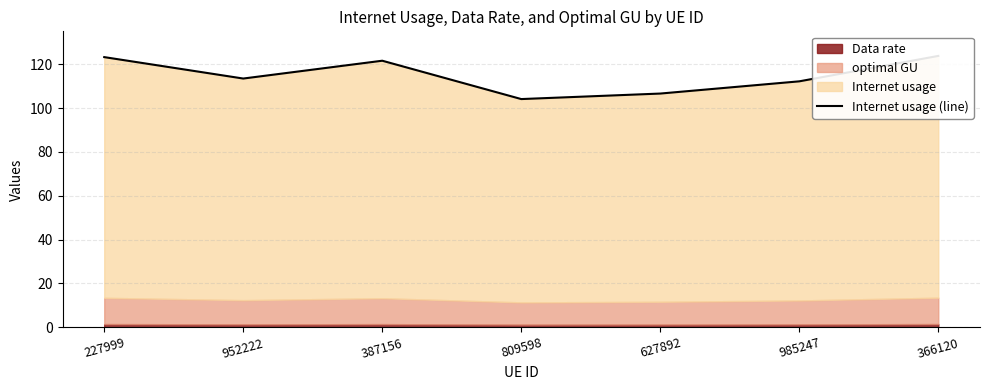

Where is the data nearest to the value 113?

952222